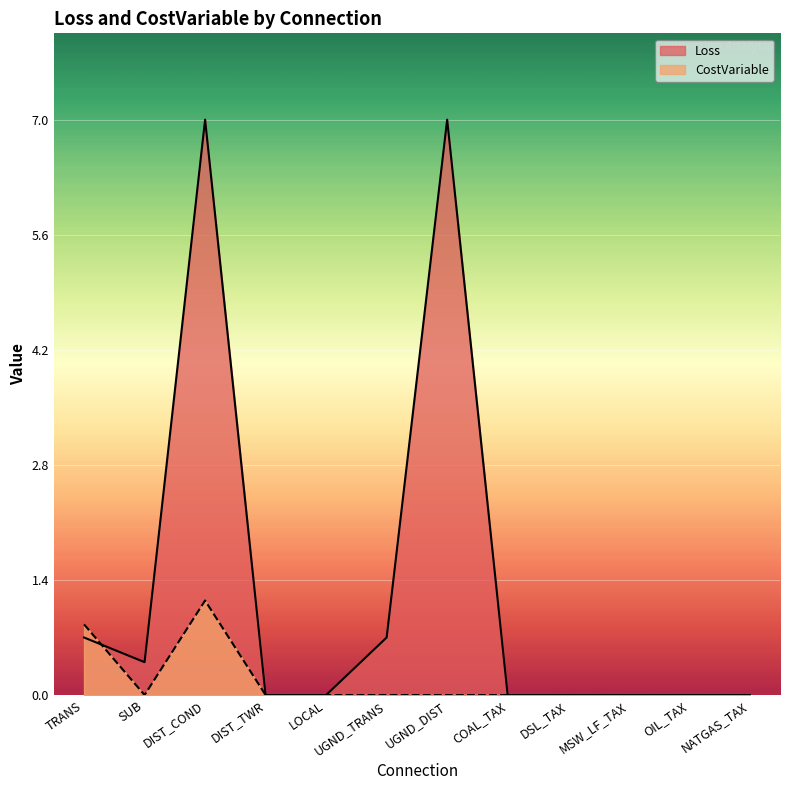

Reading left to right, transcribe all the data shown in this chart.

Loss: TRANS=0.7	SUB=0.4	DIST_COND=7.0	DIST_TWR=0.0	LOCAL=0.0	UGND_TRANS=0.7	UGND_DIST=7.0	COAL_TAX=0.0	DSL_TAX=0.0	MSW_LF_TAX=0.0	OIL_TAX=0.0	NATGAS_TAX=0.0
CostVariable: TRANS=0.9	SUB=0.0	DIST_COND=1.1	DIST_TWR=0.0	LOCAL=0.0	UGND_TRANS=0.0	UGND_DIST=0.0	COAL_TAX=0.0	DSL_TAX=0.0	MSW_LF_TAX=0.0	OIL_TAX=0.0	NATGAS_TAX=0.0